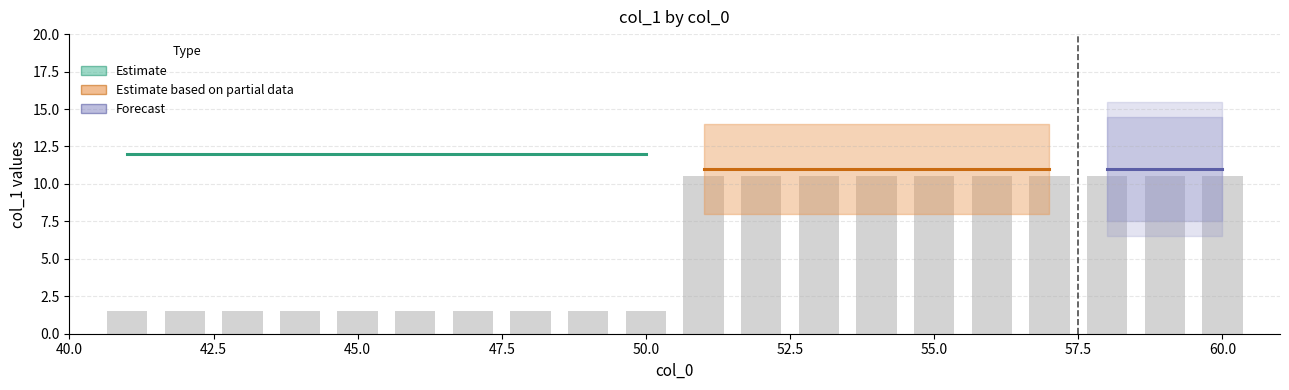

What is the minimum value shown in the chart?

1.5